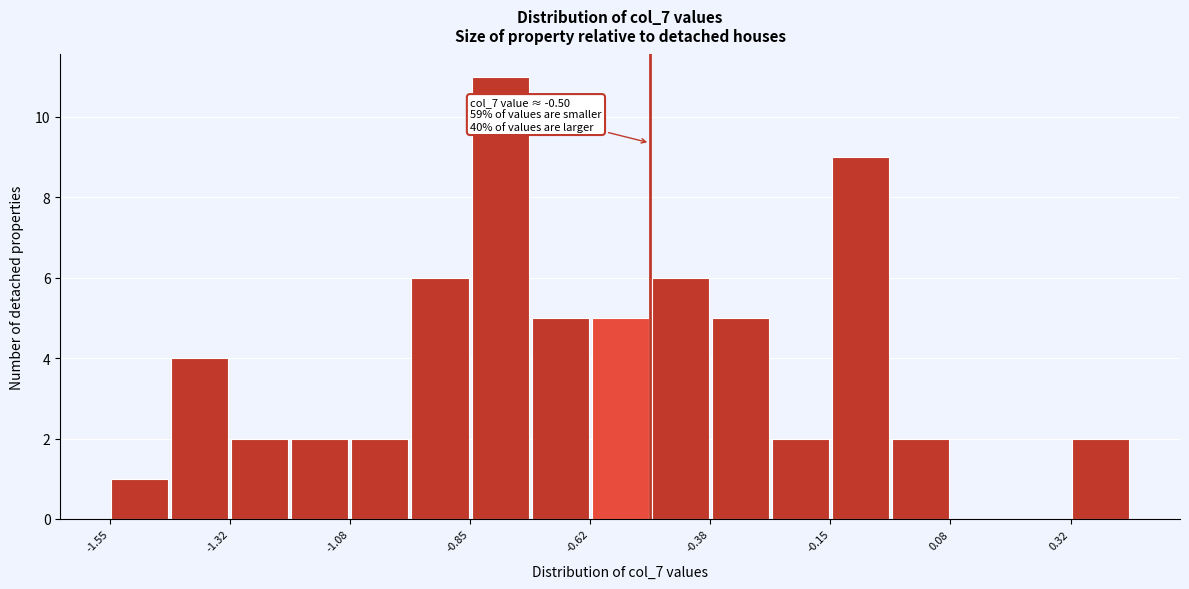

Around what value on the x-axis is the tallest bar? Give the approximate position of its centre, as read against the axis.

-0.80